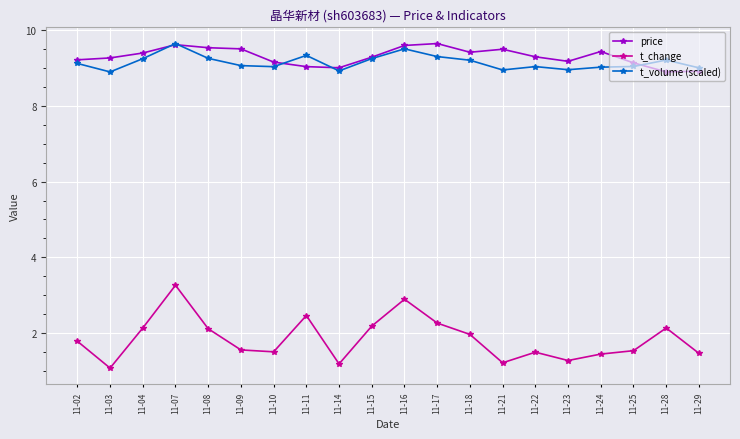

At 11-21, list the series in order from largest to smallest.

price, t_volume (scaled), t_change